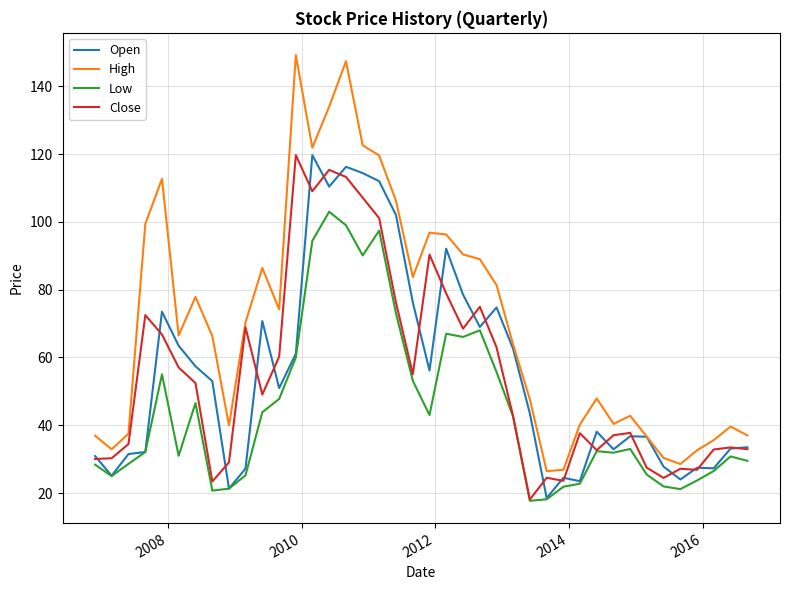

Which series has the largest total across all categories?

High